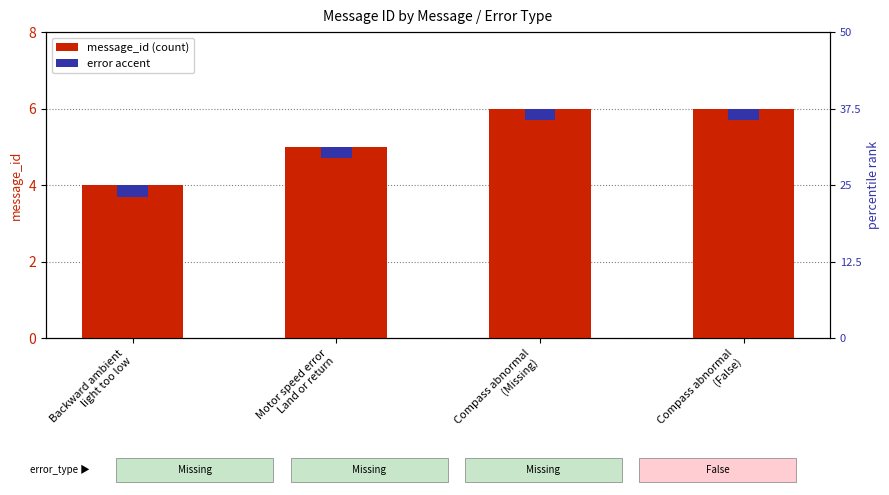

What is the difference between the second highest and minimum values in the message_id (count) series?

2.0